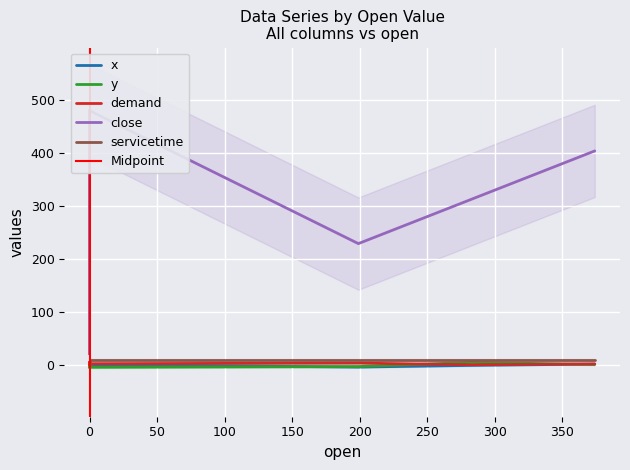

What is the sum of all servicetime values?

100.0